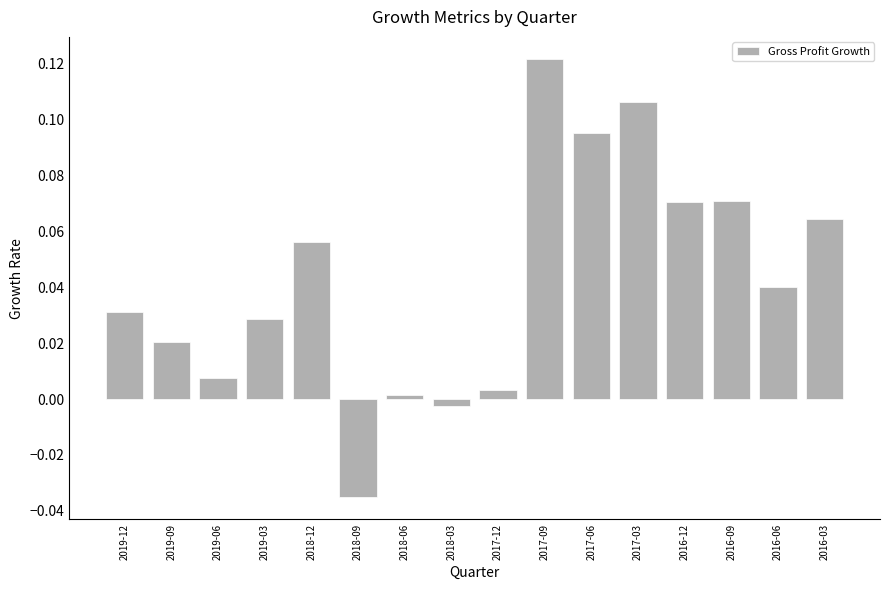

Between 2019-06 and 2019-03, which is larger?

2019-03